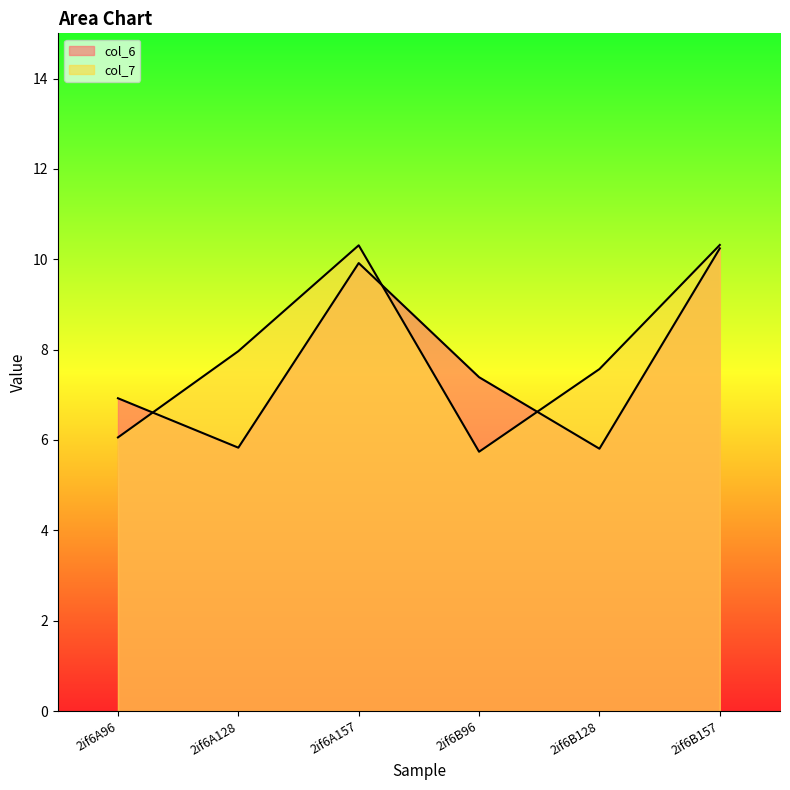

What is the difference between the maximum and second lowest values in the col_7 series?

4.3